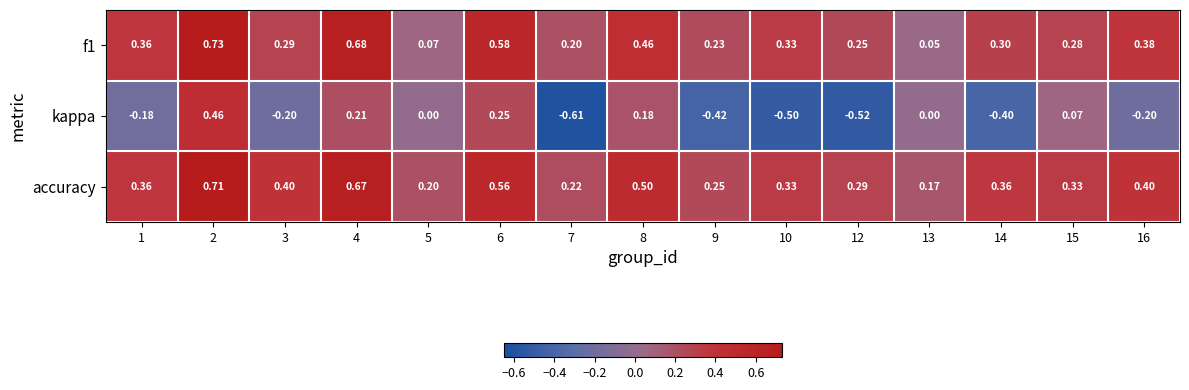

Which series has the largest total across all categories?

accuracy